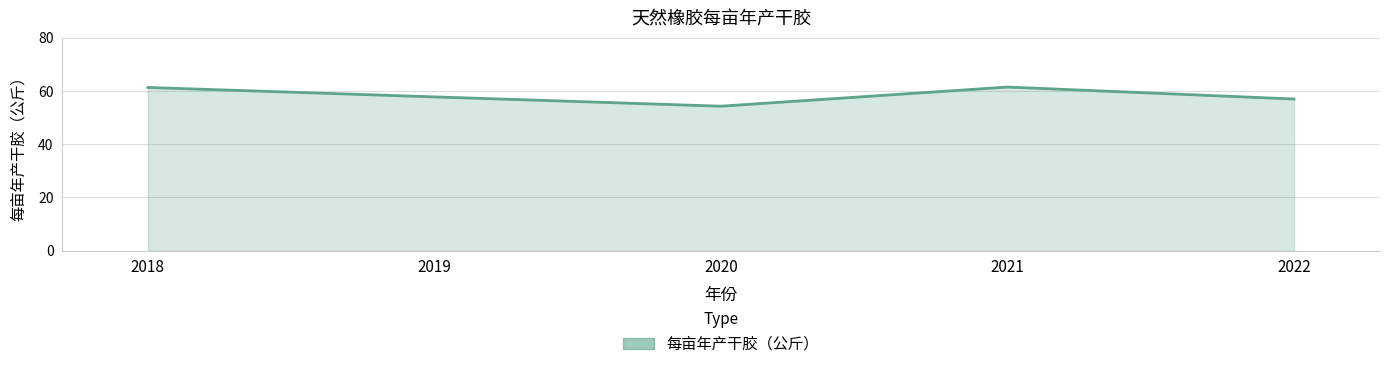

Does the chart have visible grid lines?

Yes